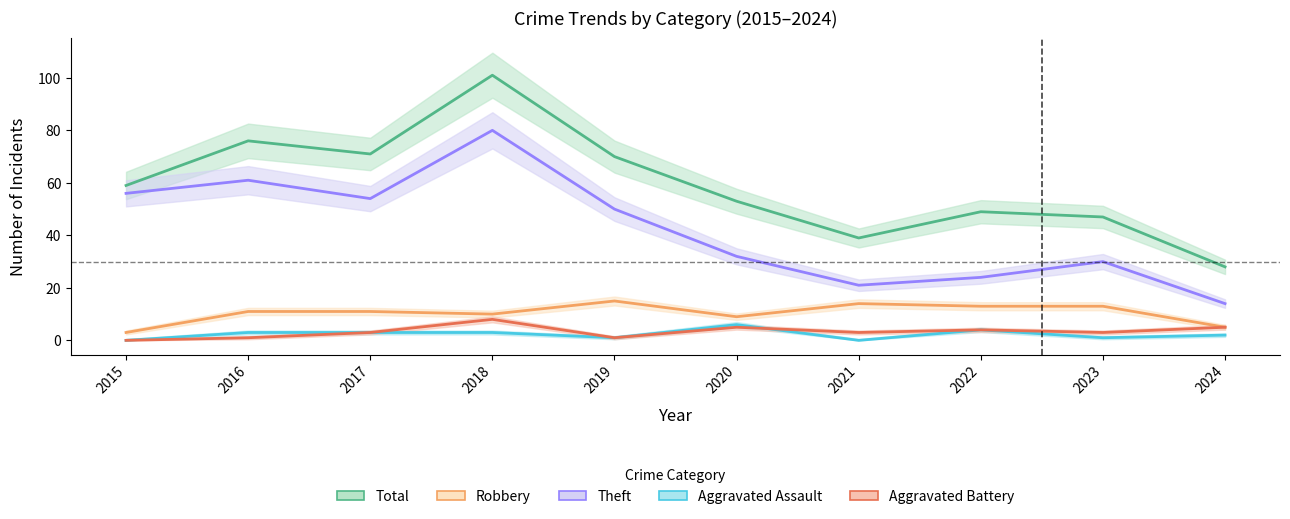

Which series changed the most between 2018 and 2023?

Total